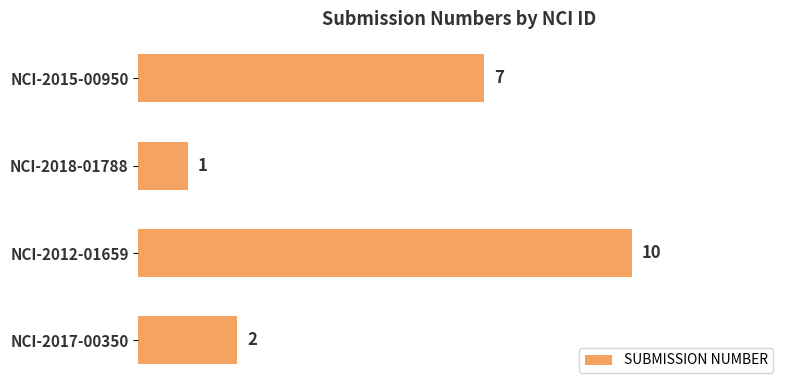

Where is the data nearest to the value 5?

NCI-2015-00950